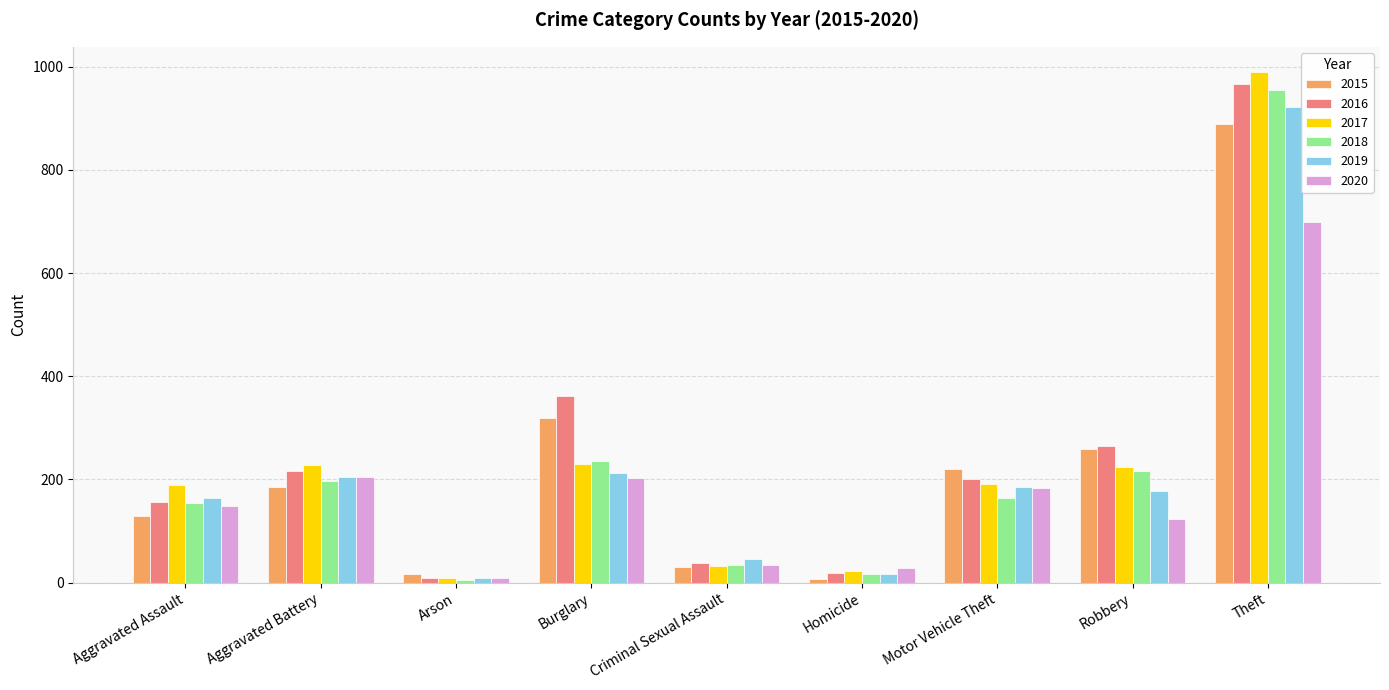

True or false: 2016 has a value of 325 at Motor Vehicle Theft.

False